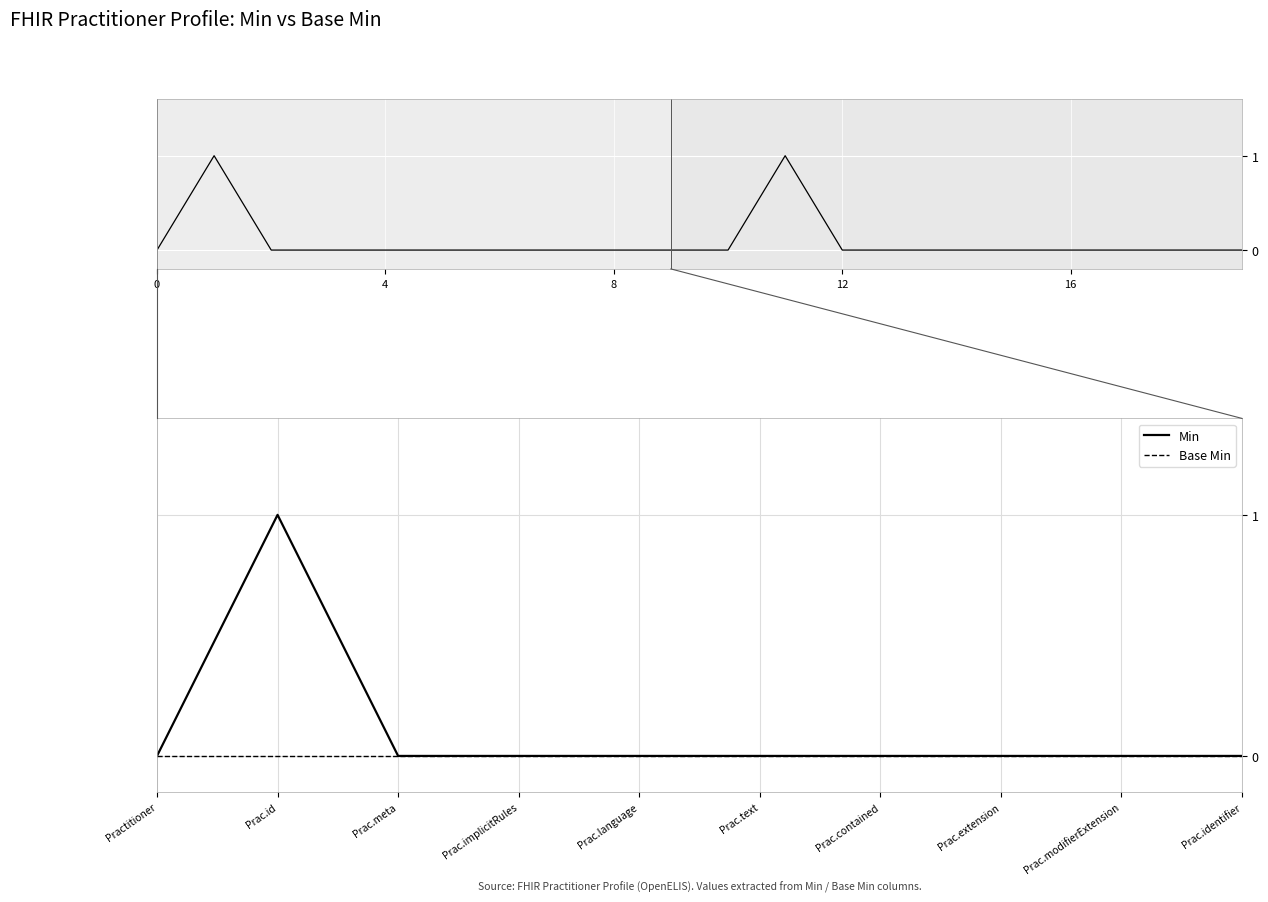

The value of Min at Prac.implicitRules is 0. True or false?

False